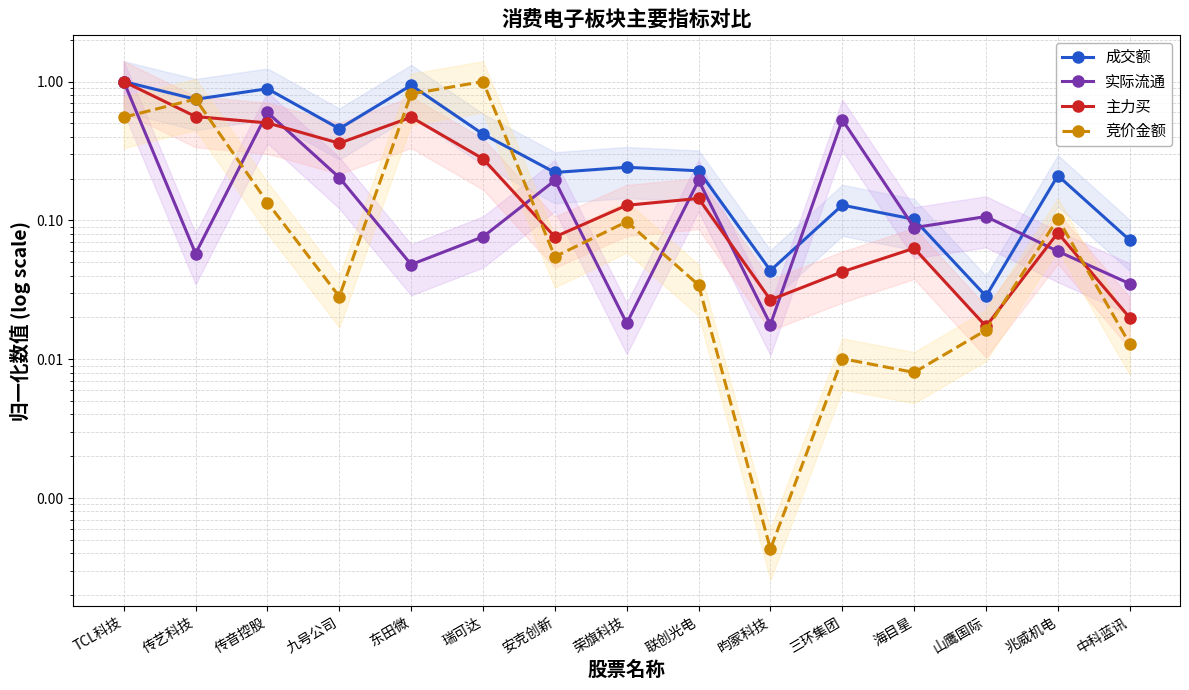

What is the value of the 成交额 point at the 14th from the left?

0.2